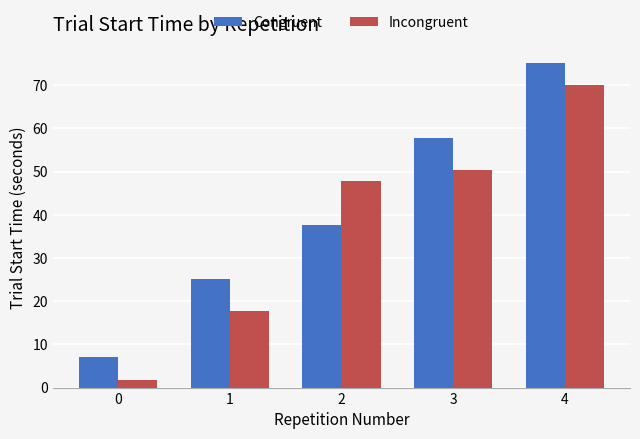

How many values in the Congruent series are below 37?

2